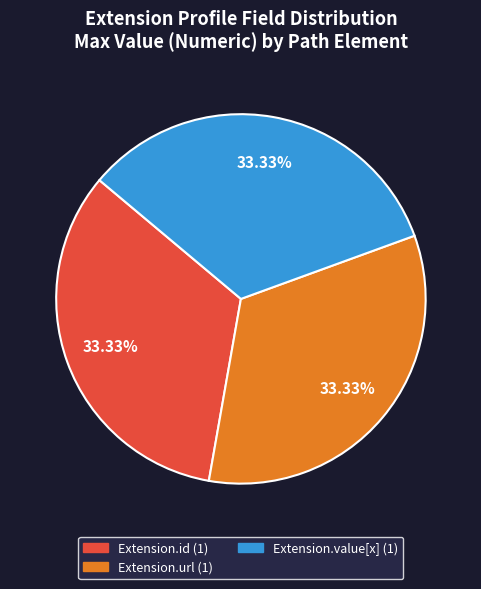

Is there any slice that represents more than half of the pie?

No